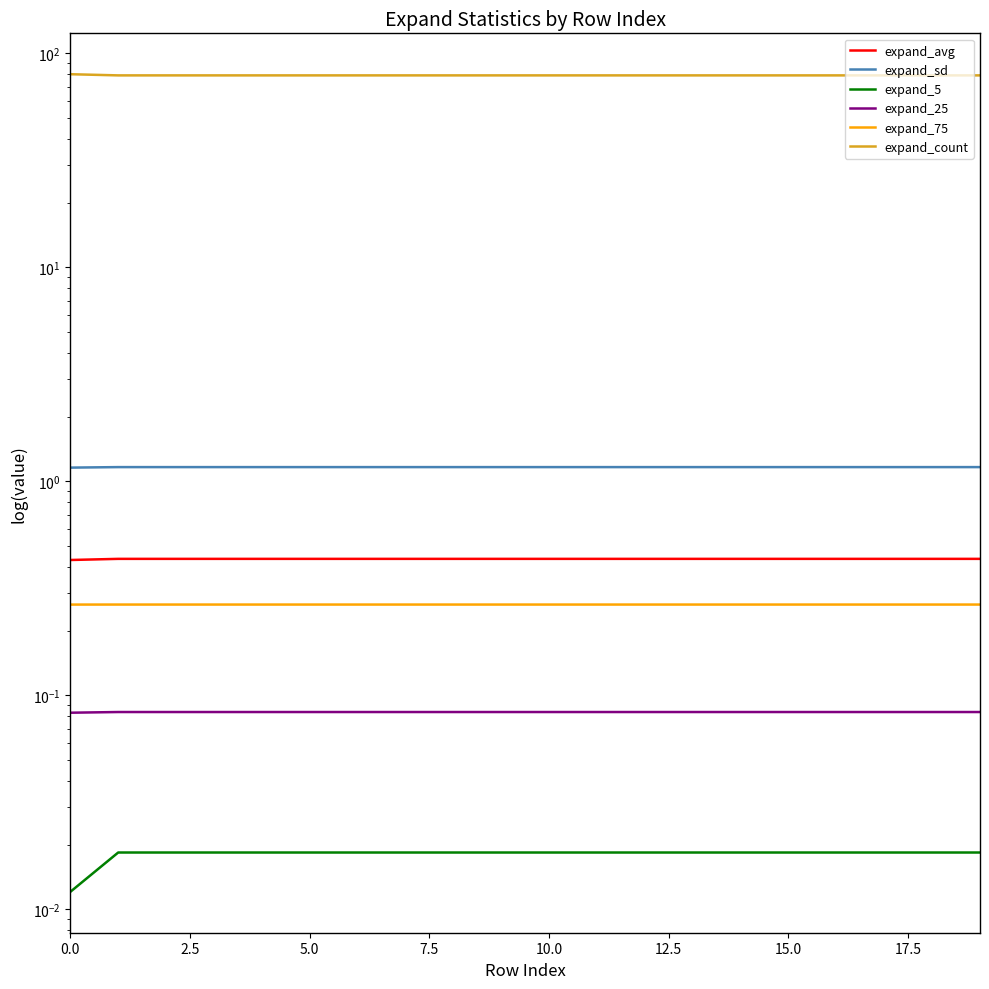

Rank the series at 19 from highest to lowest value.

expand_count, expand_sd, expand_avg, expand_75, expand_25, expand_5